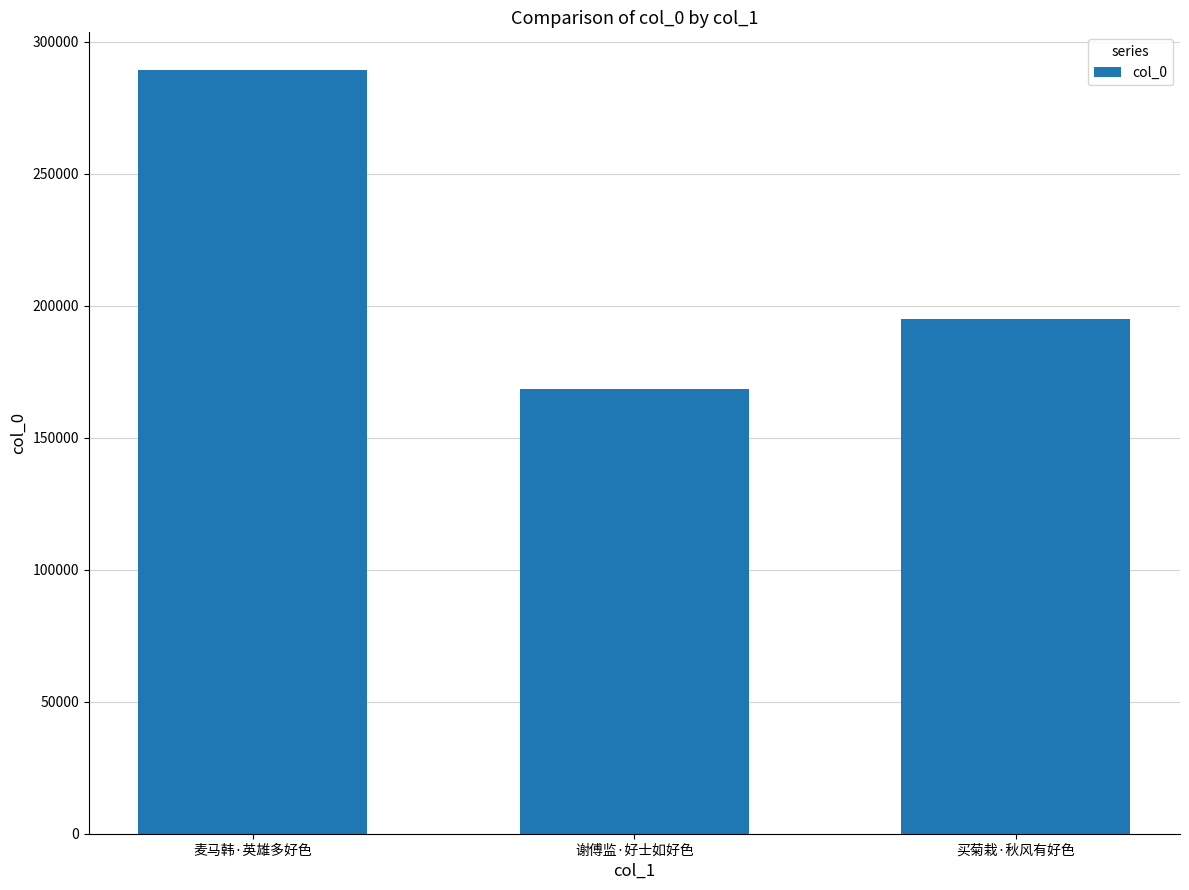

What is the approximate value at 麦马韩·英雄多好色, to the nearest 100?

289100